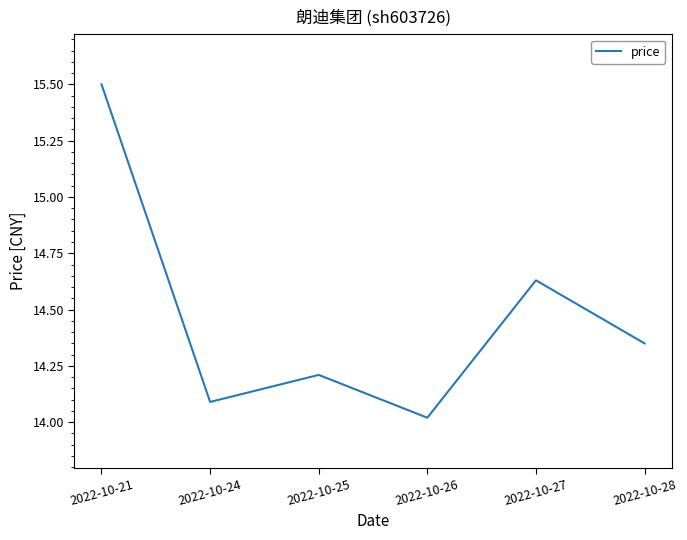

Rank the categories by value from highest to lowest.

2022-10-21, 2022-10-27, 2022-10-28, 2022-10-25, 2022-10-24, 2022-10-26